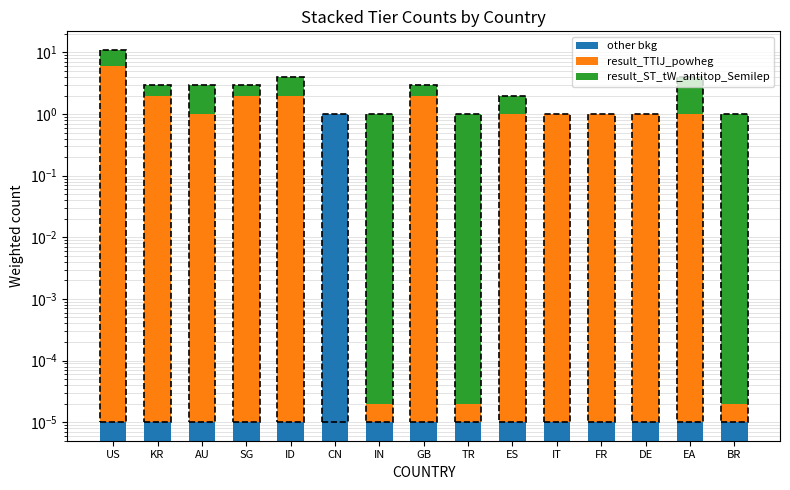

Is it true that result_ST_tW_antitop_Semilep equals 1.4 at TR?

False